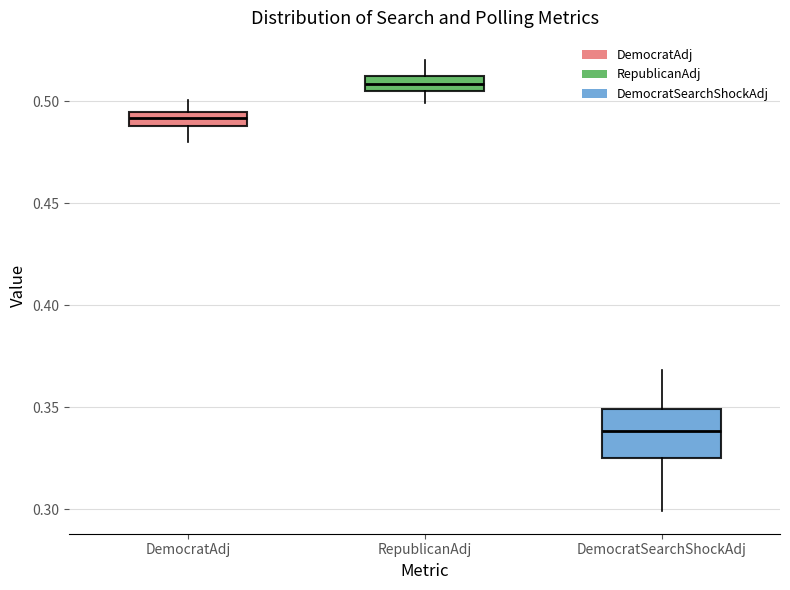

Where does the lower whisker of the box for DemocratAdj end on the y-axis? The values are not printed on the chart, so give them approximately, as read against the axis.

0.480